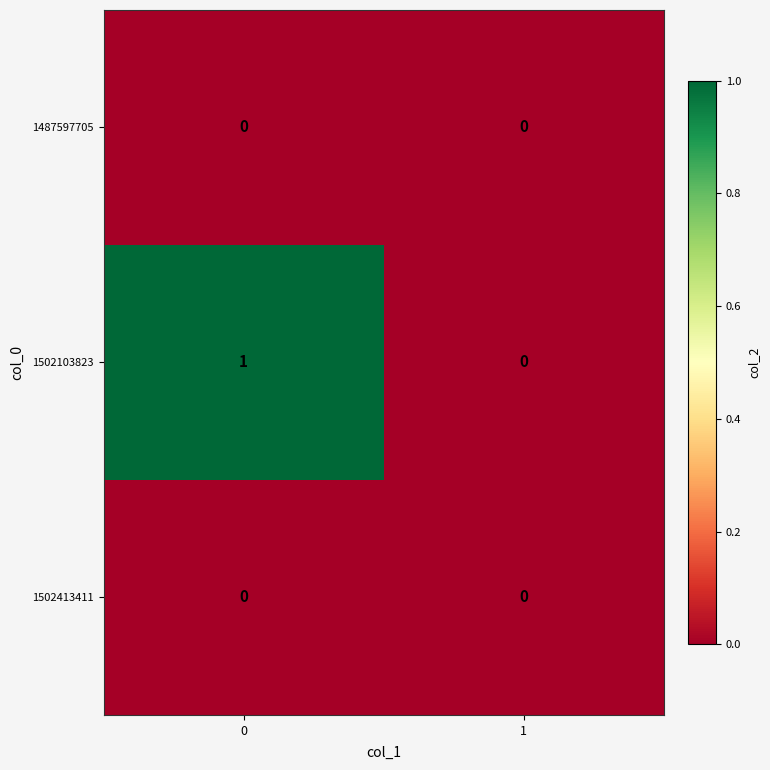

Between 0 and 1, which series saw the biggest shift?

1502103823